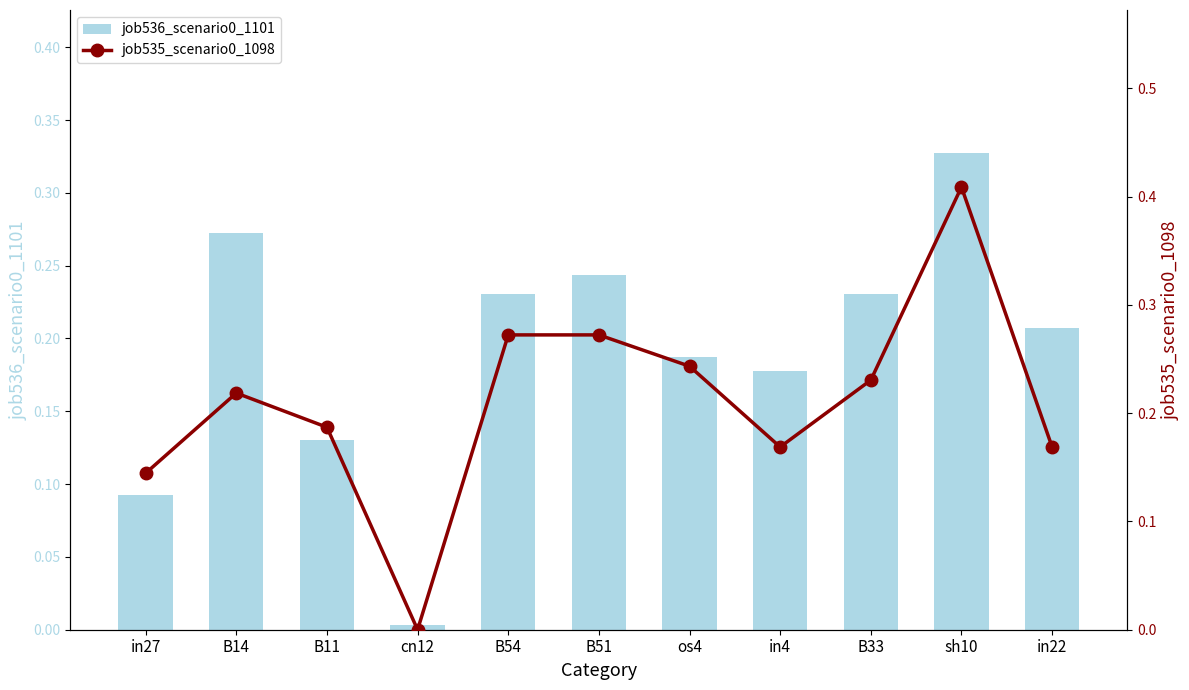

True or false: job536_scenario0_1101 has a value of 0.3 at B14.

True